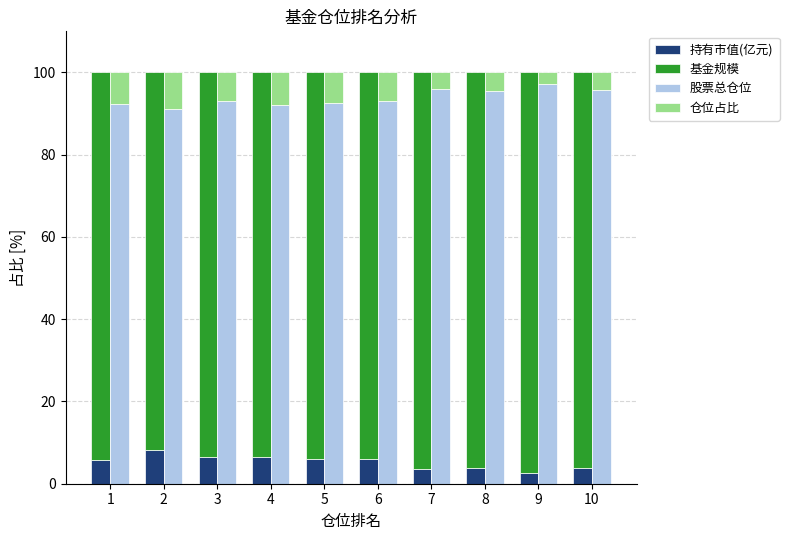

Is it true that 仓位占比 equals 8.9 at 2?

True